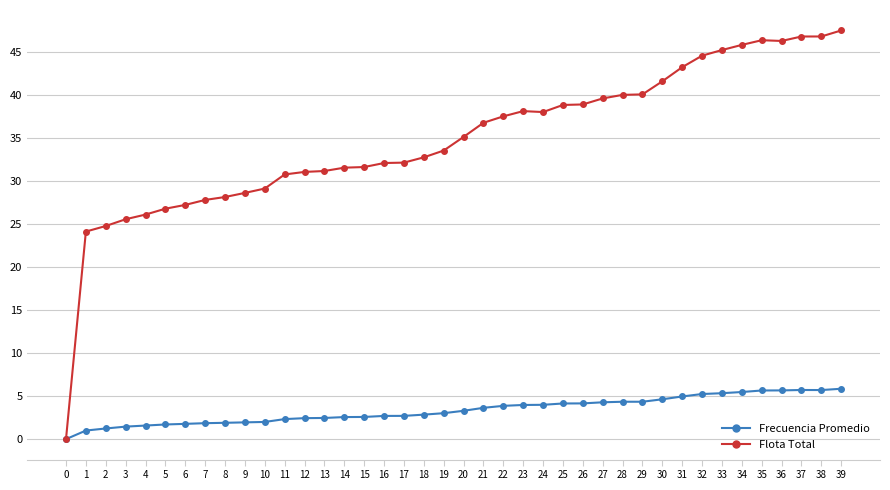

What is the value of the Frecuencia Promedio point at the 19th from the left?

2.8